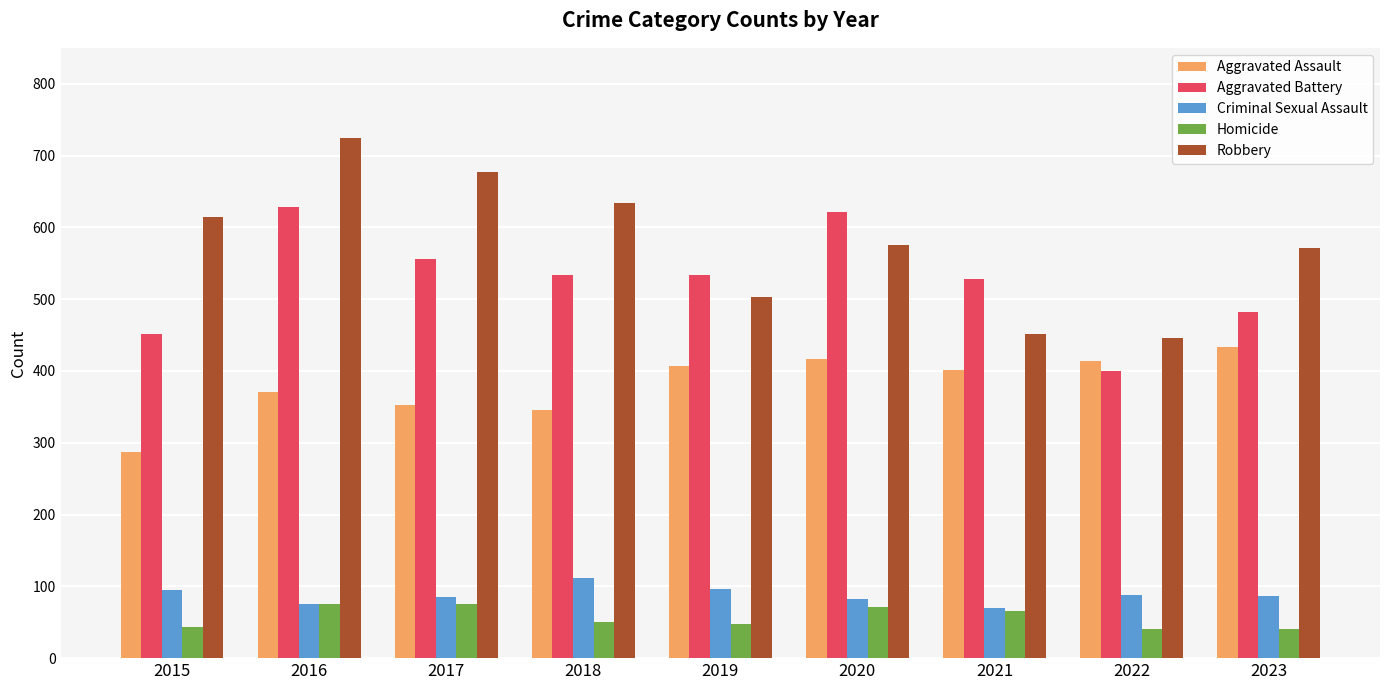

Rank the series by their maximum value, from lowest to highest.

Homicide, Criminal Sexual Assault, Aggravated Assault, Aggravated Battery, Robbery